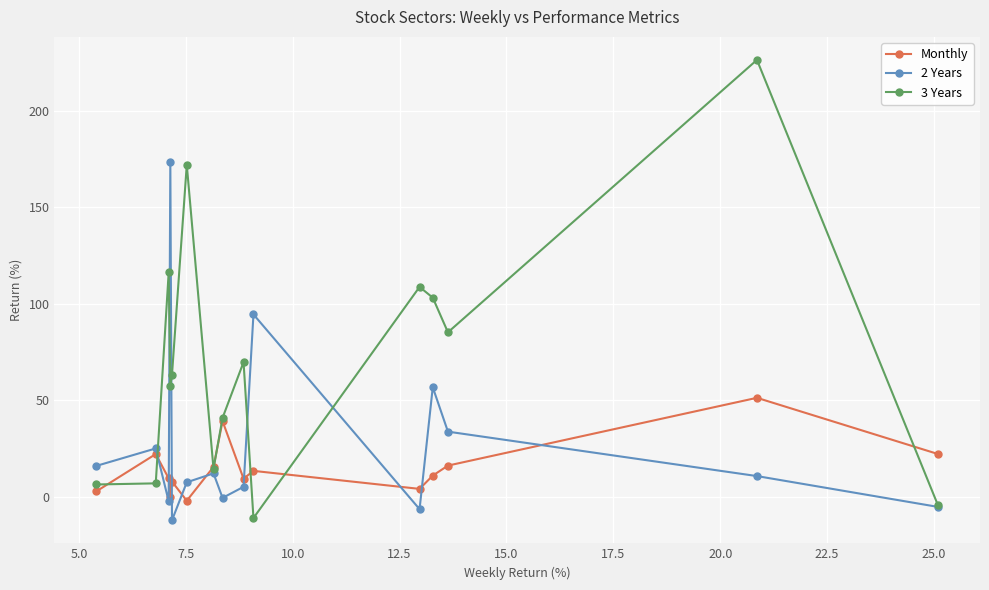

After their last crossing, which series has the higher values: 3 Years or Monthly?

Monthly